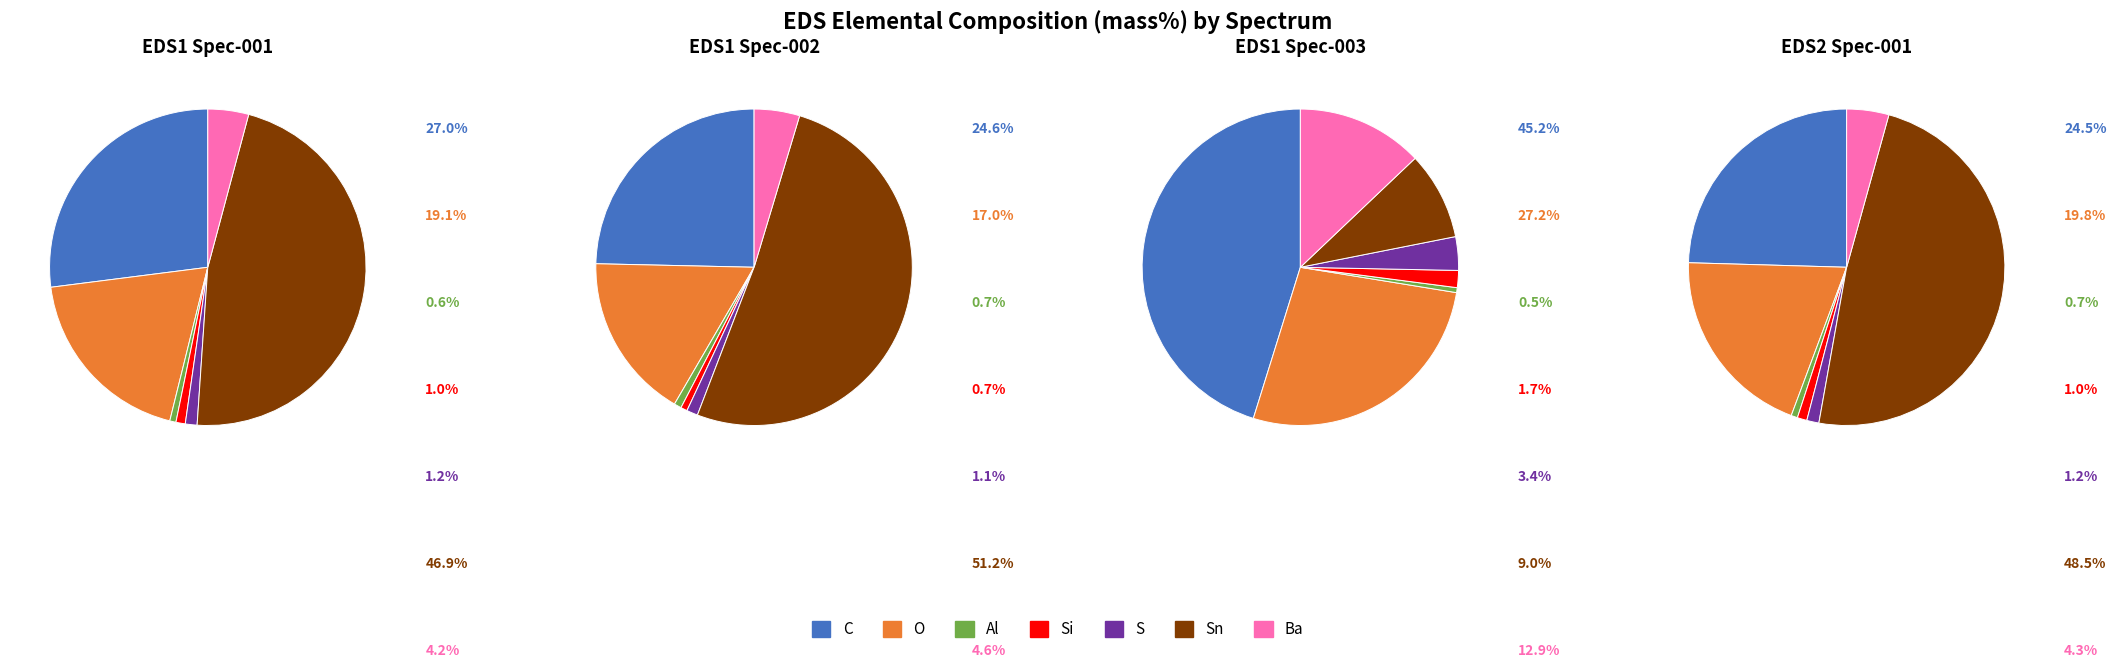

What percentage is the O slice, to the nearest percent?

20%